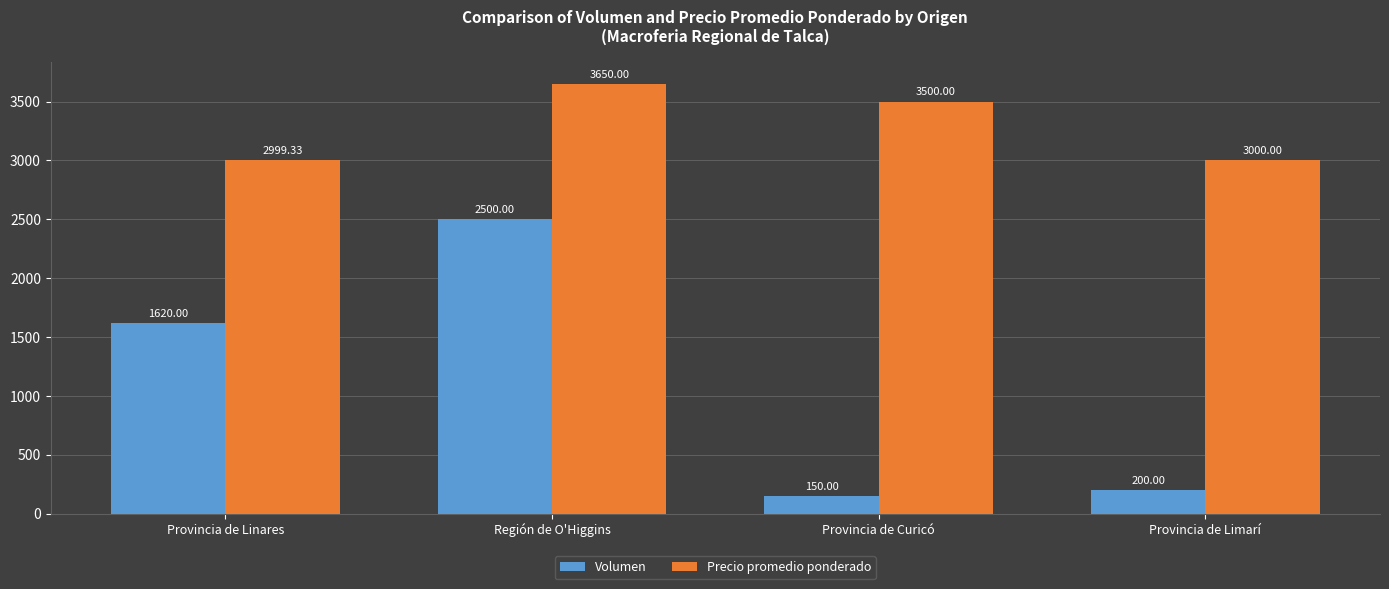

Reading right to left, transcribe all the data shown in this chart.

Volumen: Provincia de Limarí=200.0	Provincia de Curicó=150.0	Región de O'Higgins=2500.0	Provincia de Linares=1620.0
Precio promedio ponderado: Provincia de Limarí=3000.0	Provincia de Curicó=3500.0	Región de O'Higgins=3650.0	Provincia de Linares=2999.3